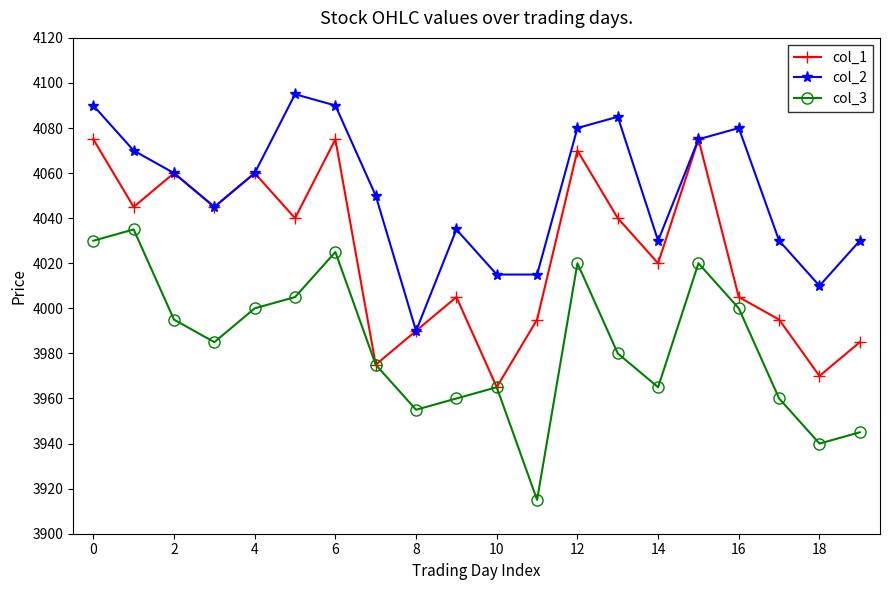

List the series in order of their overall mean, lowest first.

col_3, col_1, col_2